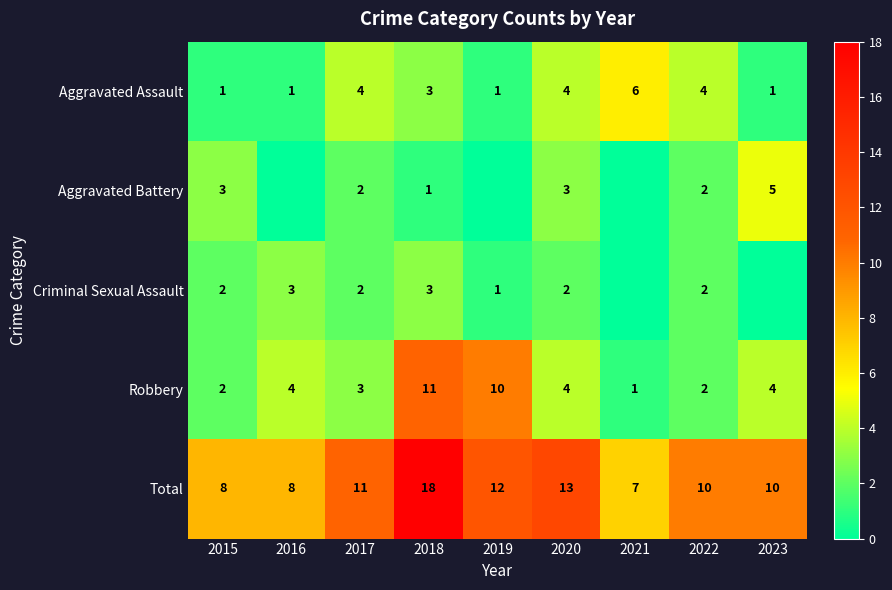

The value of Criminal Sexual Assault at 2018 is 2. True or false?

False